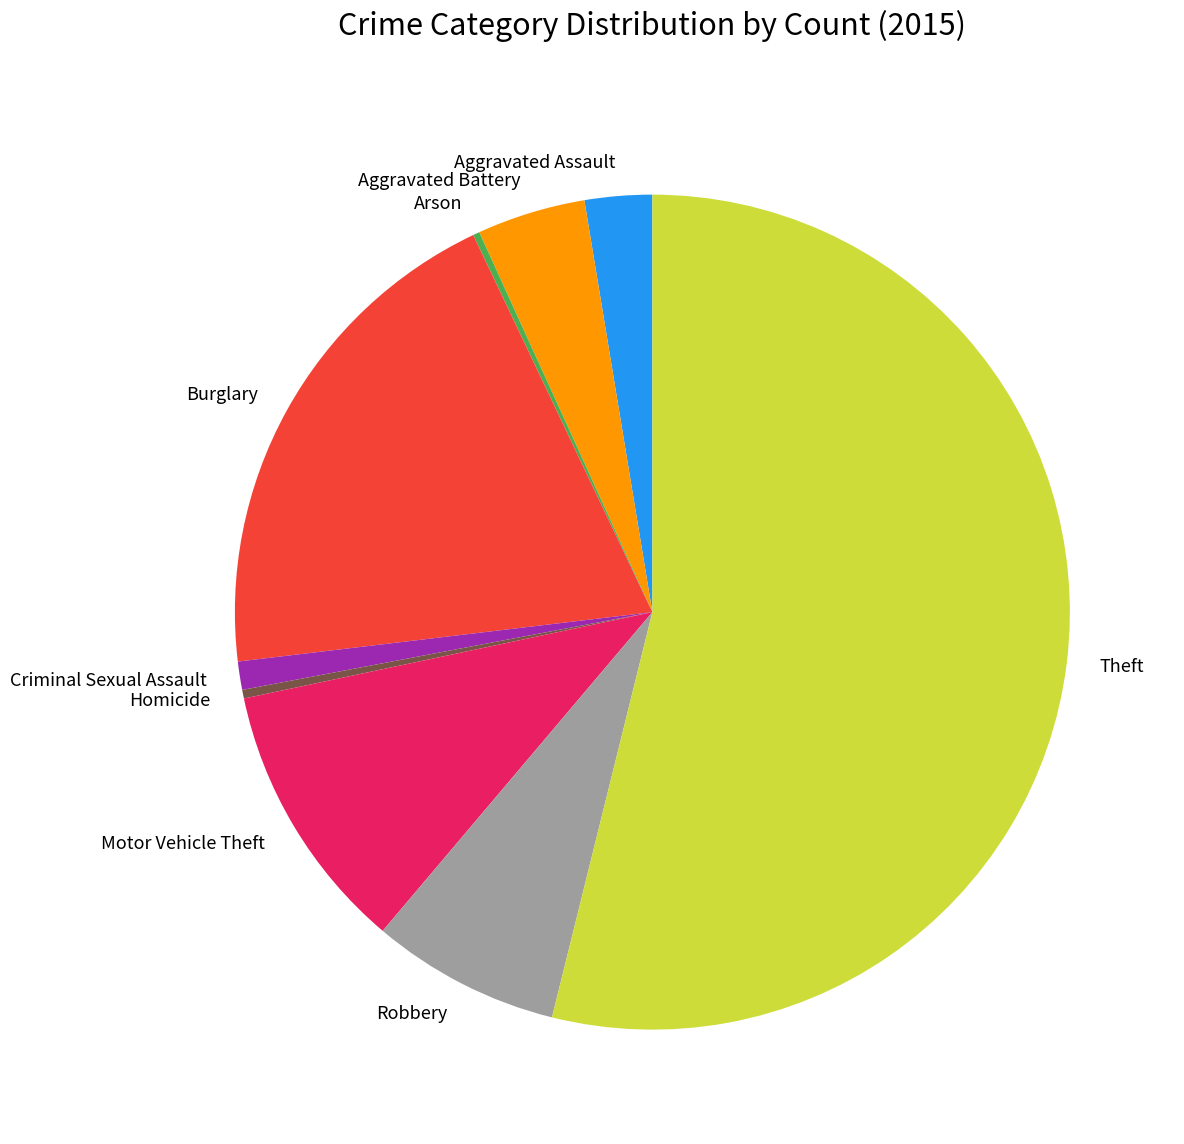

What is the ratio of the value at Burglary to the value at Motor Vehicle Theft?

1.9